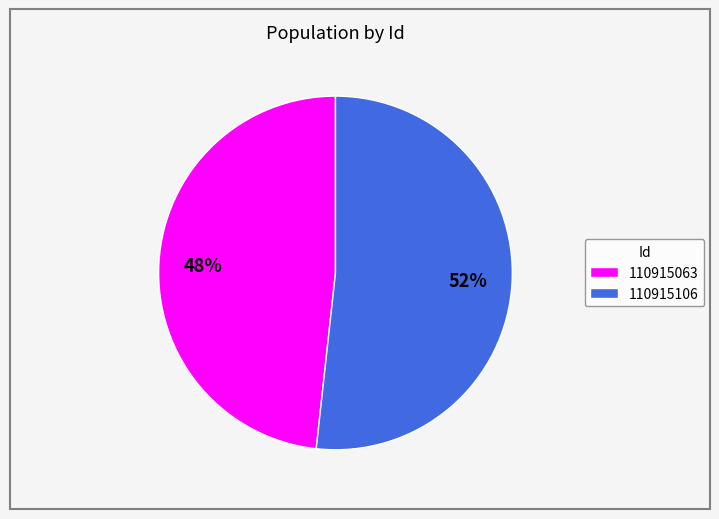

Is the sum of 110915063 and 110915106 greater than half?

Yes